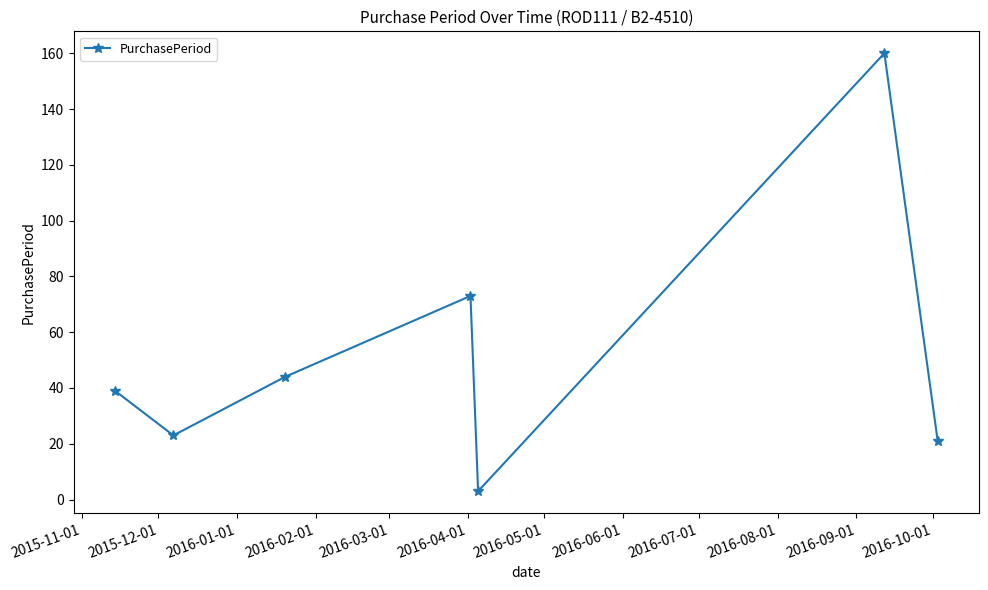

What is the value of the 6th point from the left?

160